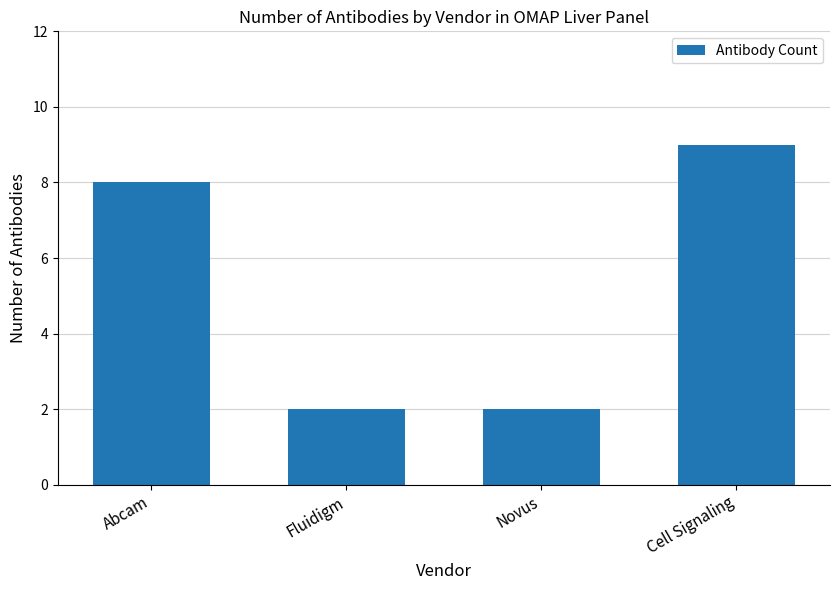

What is the average value?

5